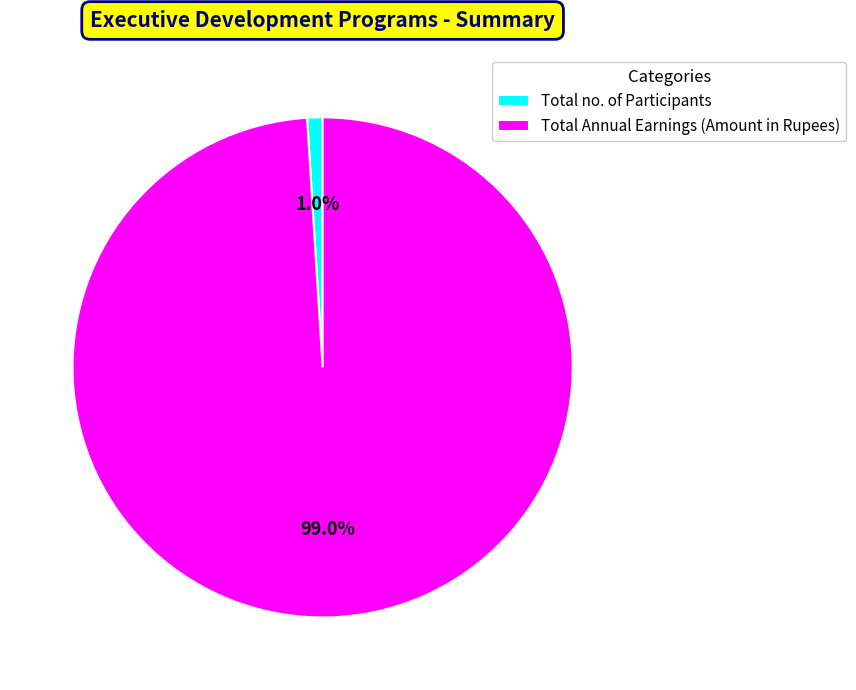

To the nearest percent, what is the difference between the largest and smallest slice percentages?

98%